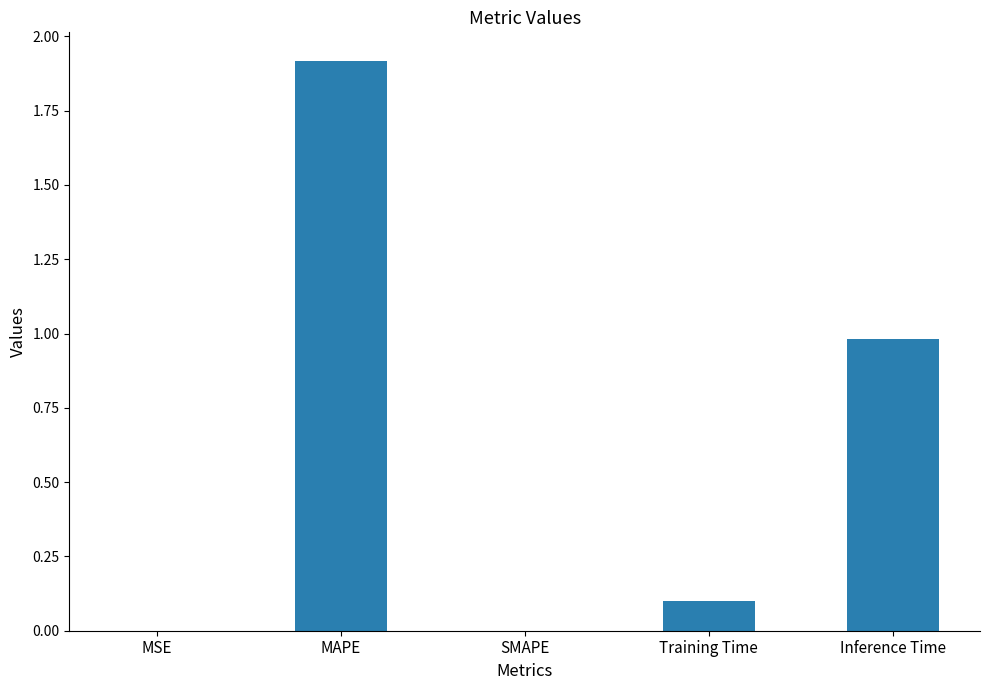

Is it true that the value at SMAPE is 0.8?

False